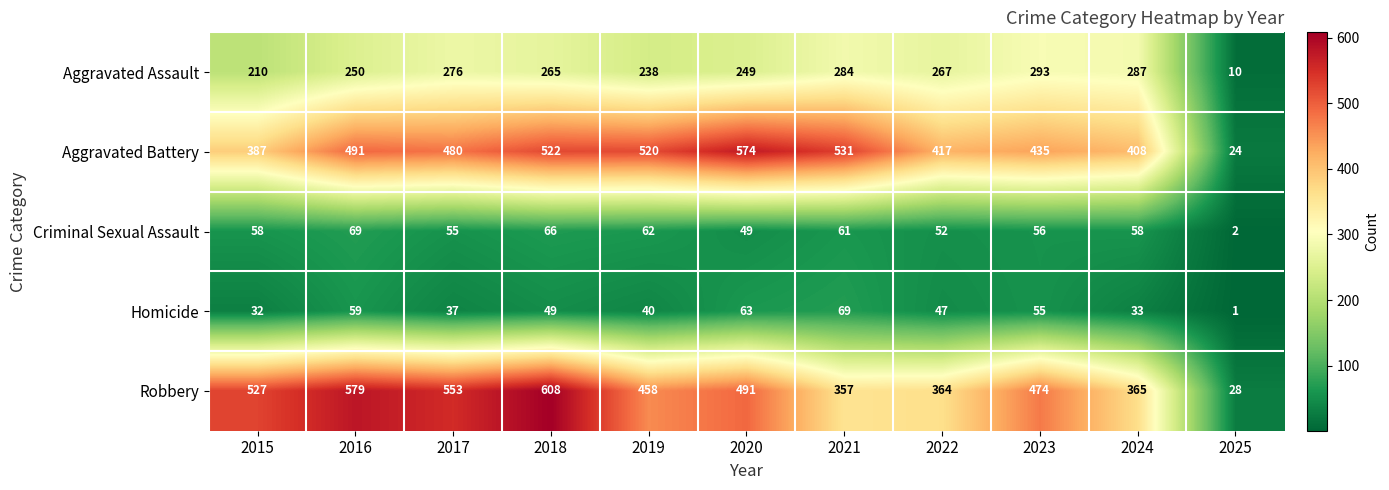

Which series has the widest spread of values?

Robbery